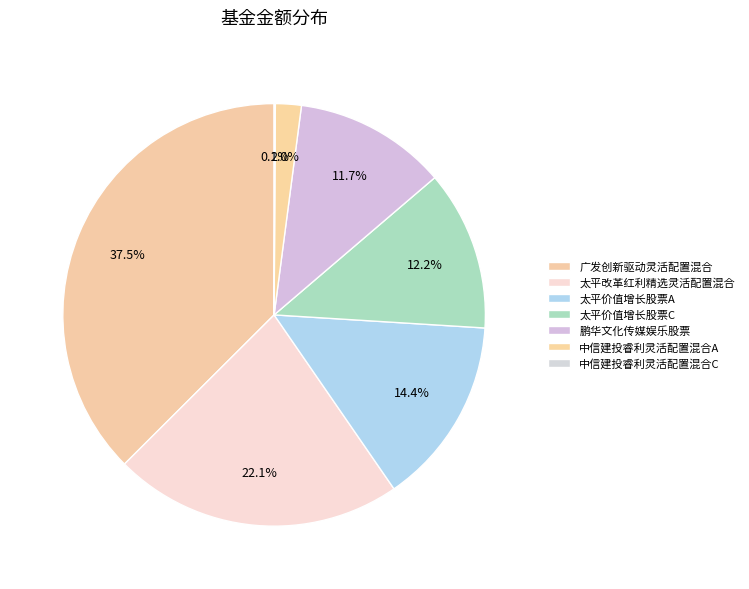

Which slice is the smallest?

中信建投睿利灵活配置混合C